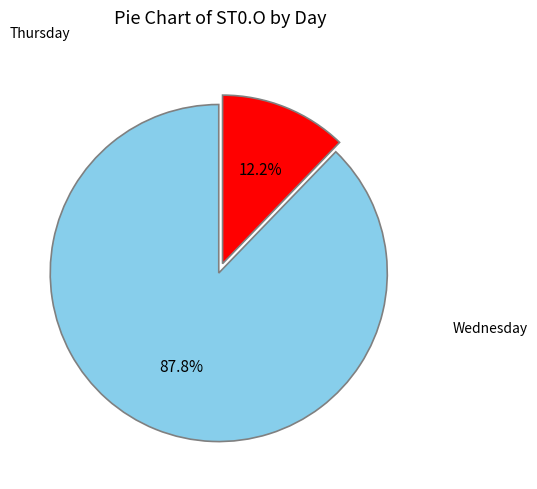

Does any single category account for the majority?

Yes